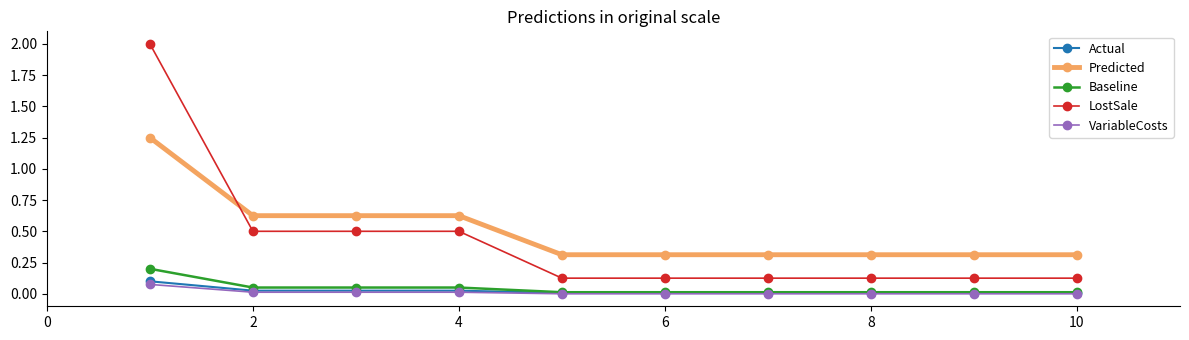

Which series has the largest range (max minus min)?

LostSale